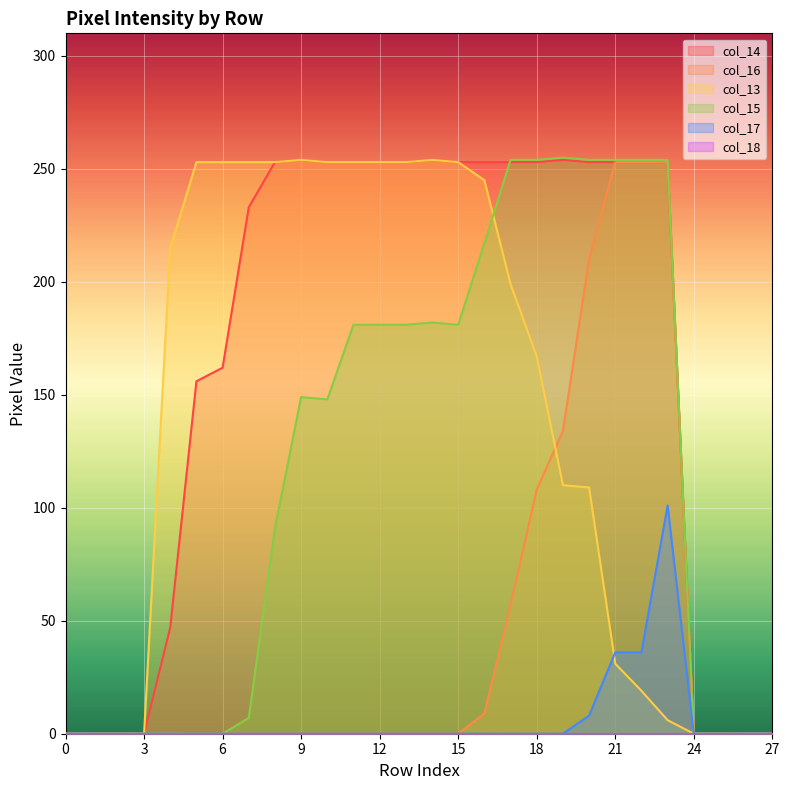

How many values in the col_17 series exceed 0?

4